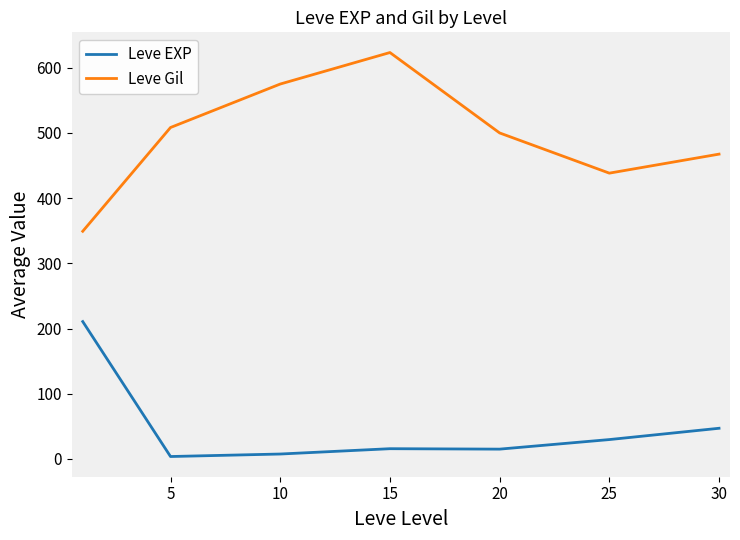

What is the difference between the maximum and minimum values in the Leve EXP series?

207.0